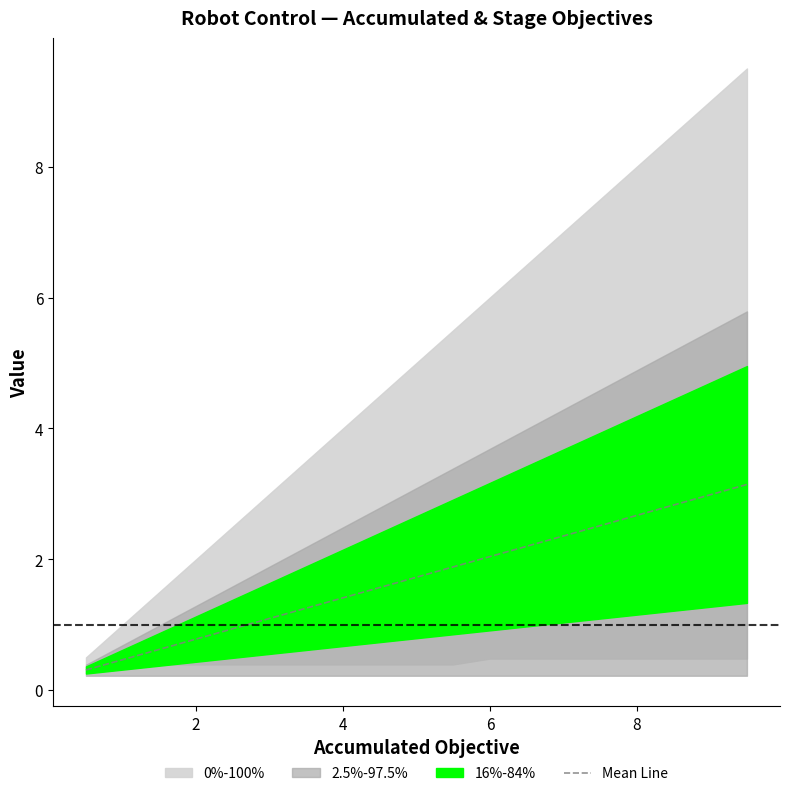

The chart shows a value of 0.8 at 2. True or false?

False